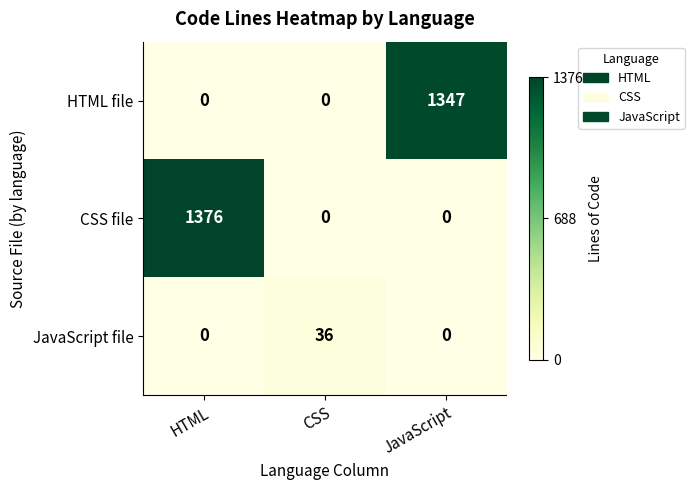

The value of CSS file at CSS is 0. True or false?

True